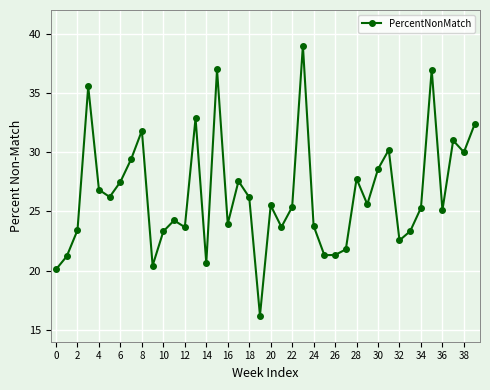

How many categories are shown in the chart?

40